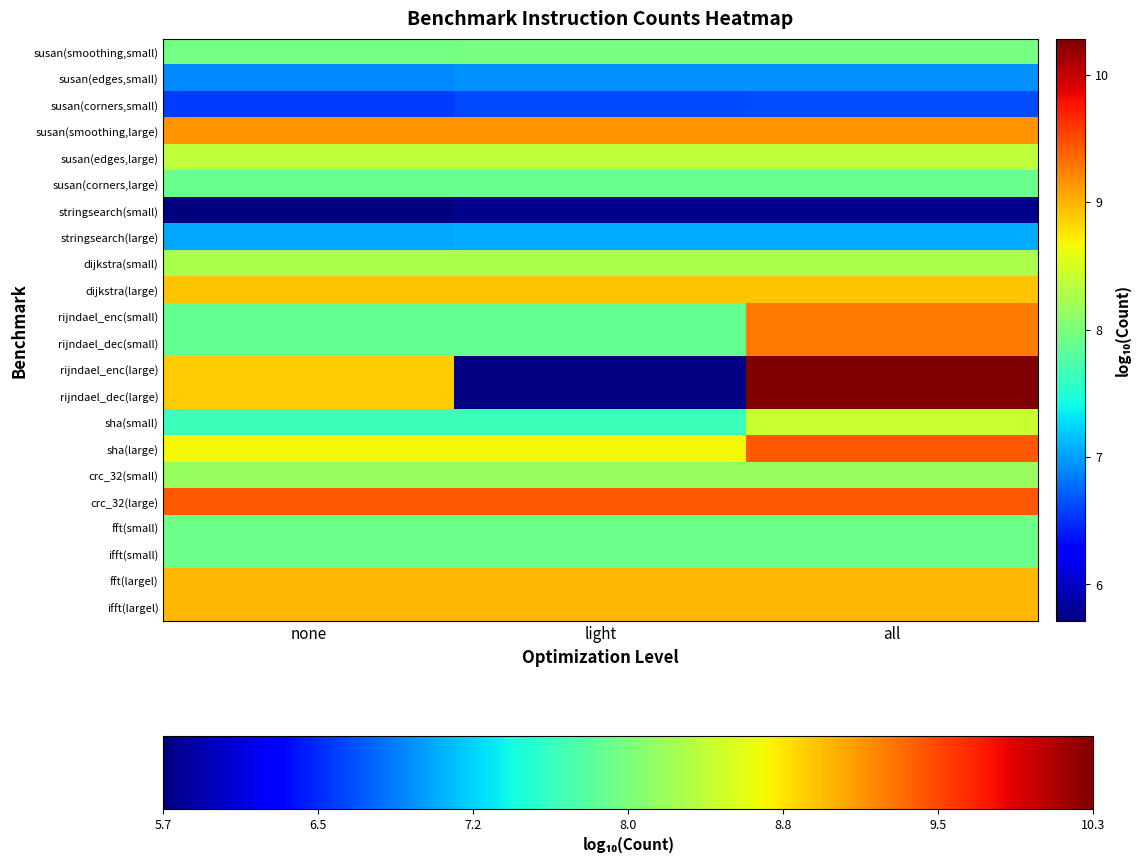

At which category does the chart reach its minimum across all series?

none